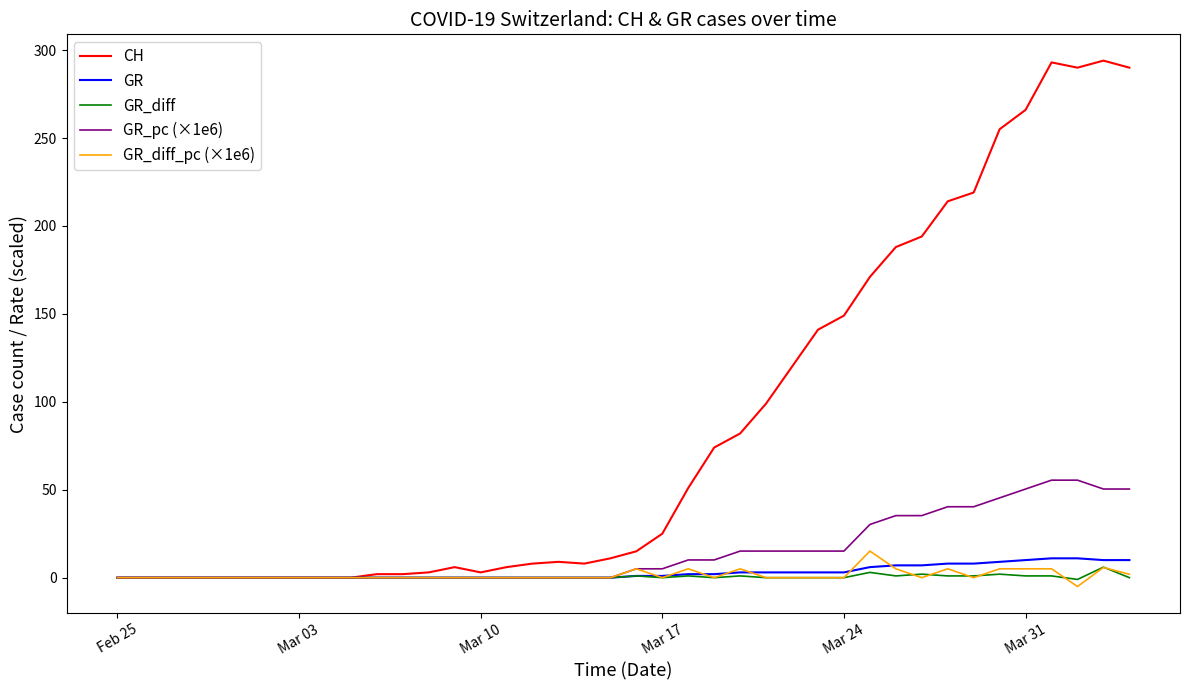

Which series has the largest total across all categories?

CH